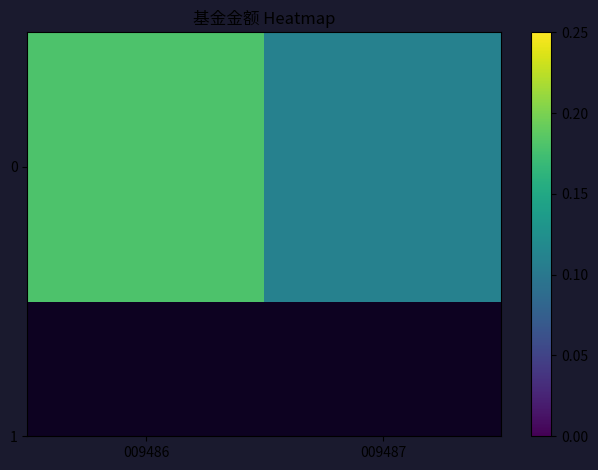

What is the difference between the values at 009486 and 009487?

0.1